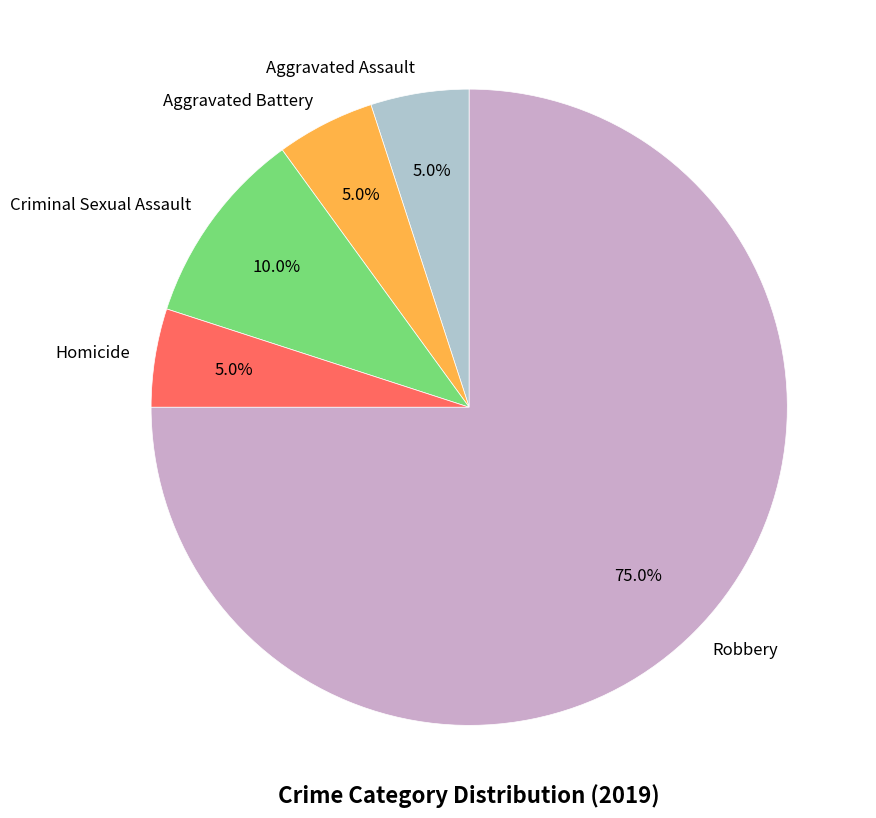

The Criminal Sexual Assault slice represents 10% of the pie. True or false?

True